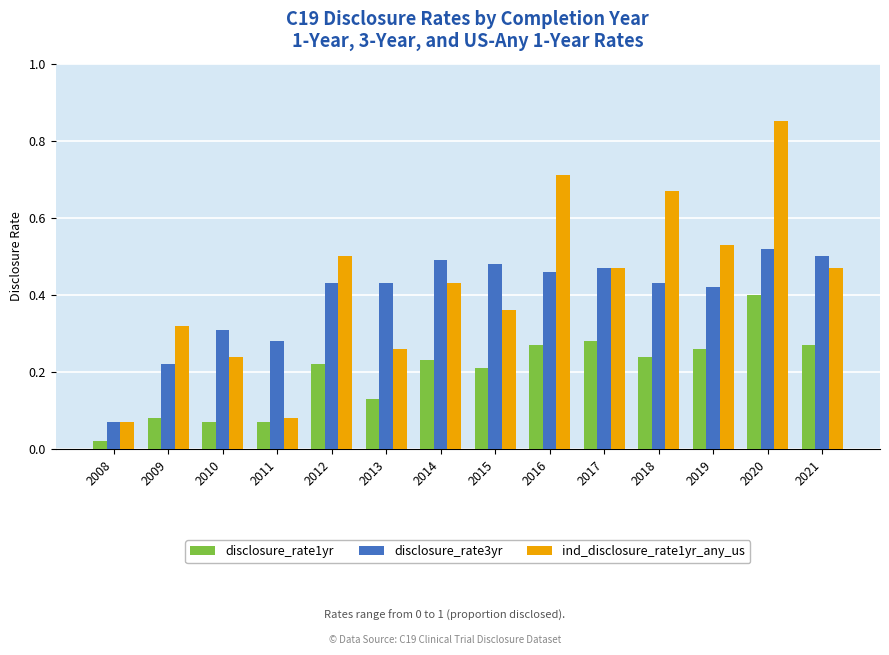

At which label is disclosure_rate1yr closest to 0?

2008